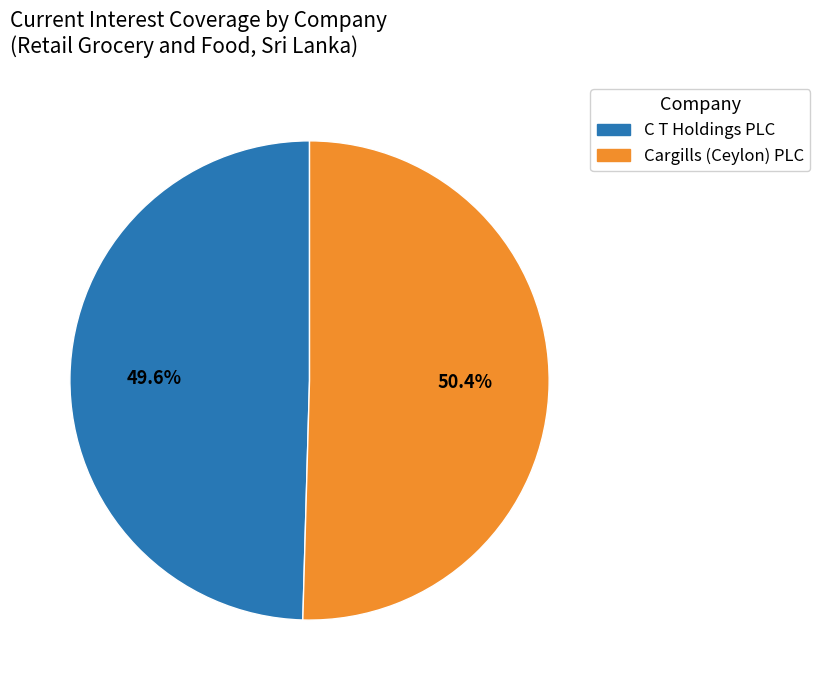

Does any single category account for the majority?

Yes